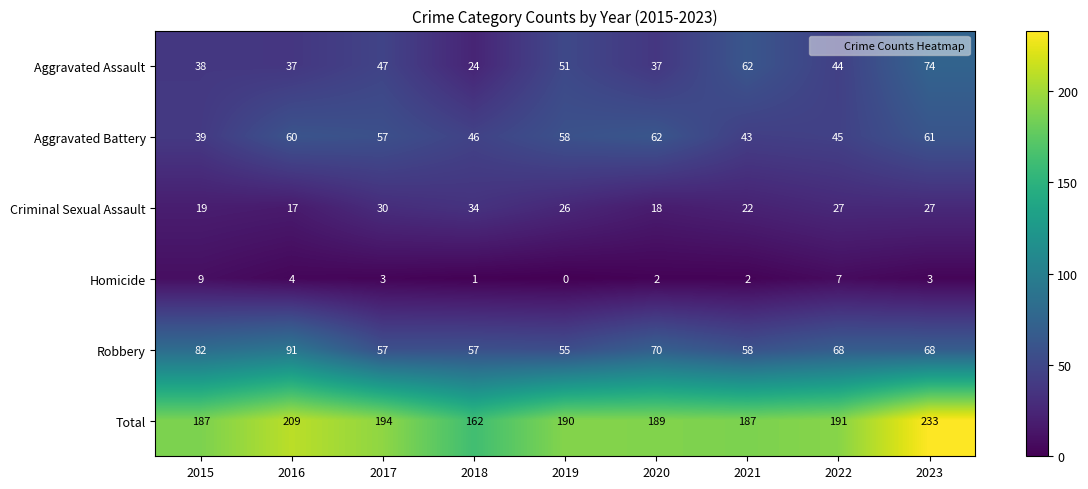

Rank the series by their maximum value, from highest to lowest.

Total, Robbery, Aggravated Assault, Aggravated Battery, Criminal Sexual Assault, Homicide